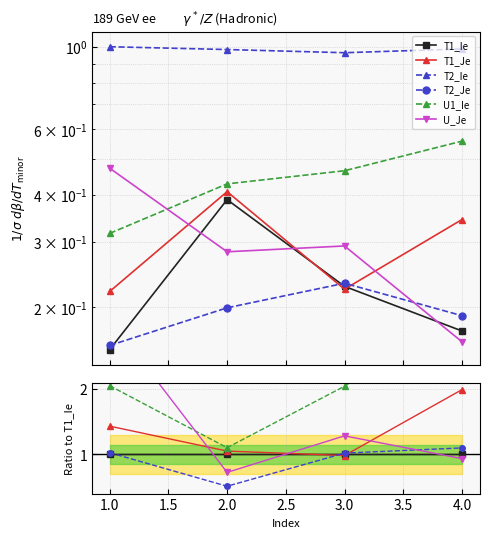

The U_Je series shows 2.2 at 3.0. True or false?

False